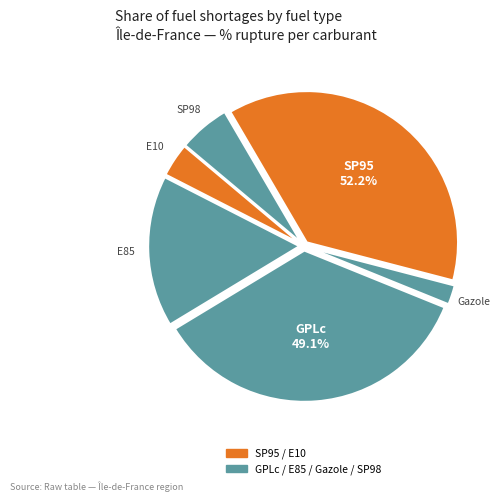

What portion of the pie excludes SP95?

62.5%